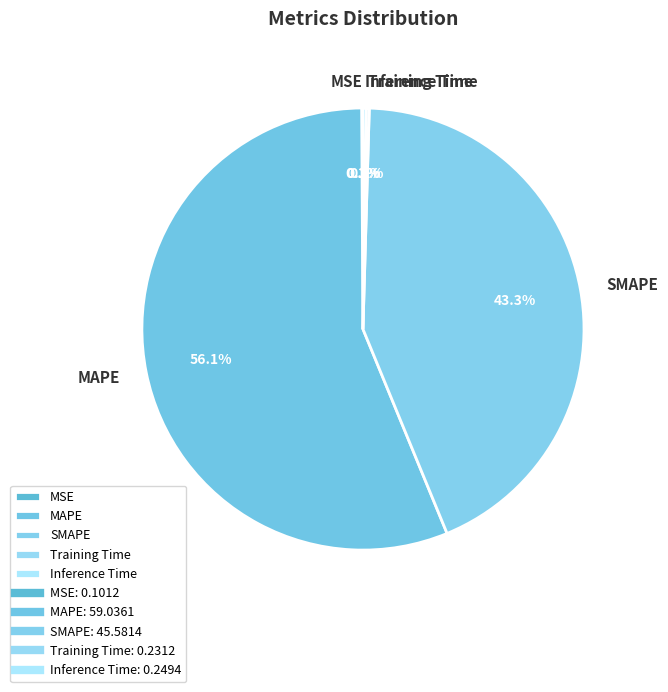

Do SMAPE and MAPE together represent more than half of the pie?

Yes